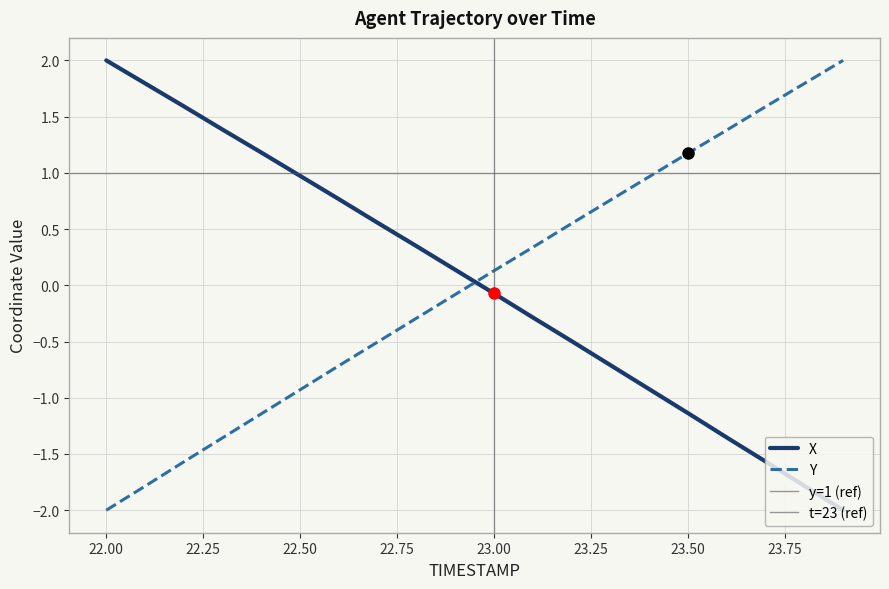

Does the chart have visible grid lines?

Yes